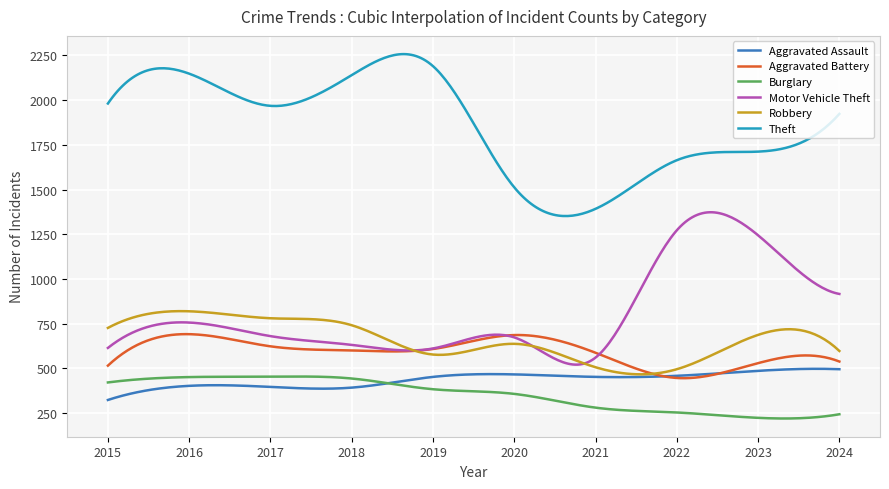

Which series has the largest total across all categories?

Theft